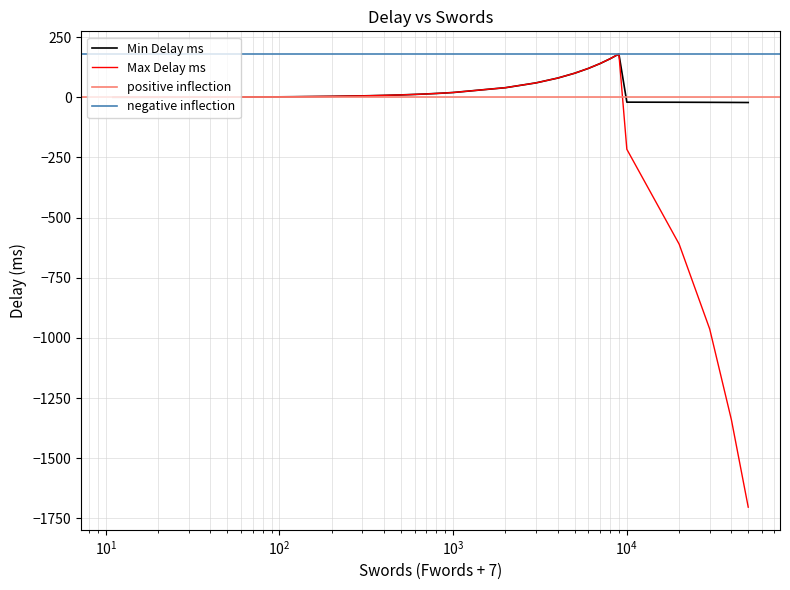

Which series has the largest range (max minus min)?

Max Delay ms